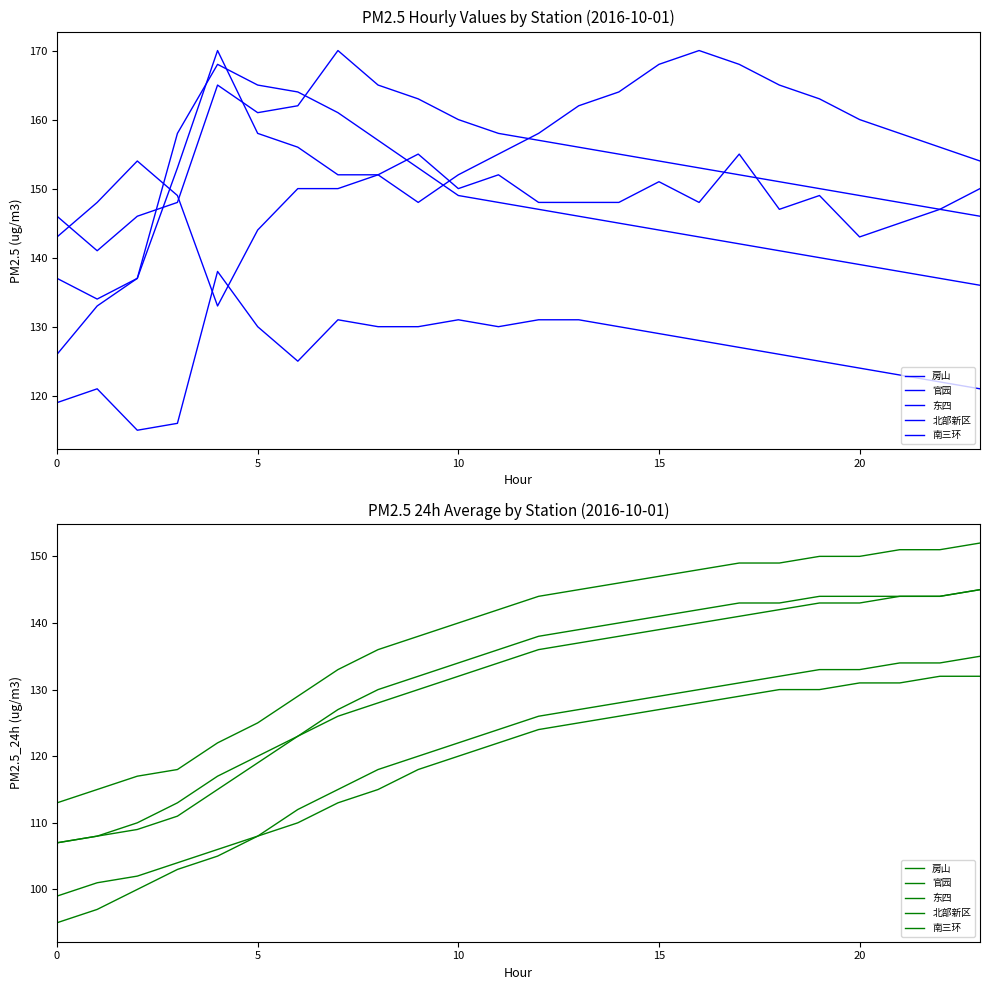

Which series has the largest range (max minus min)?

房山